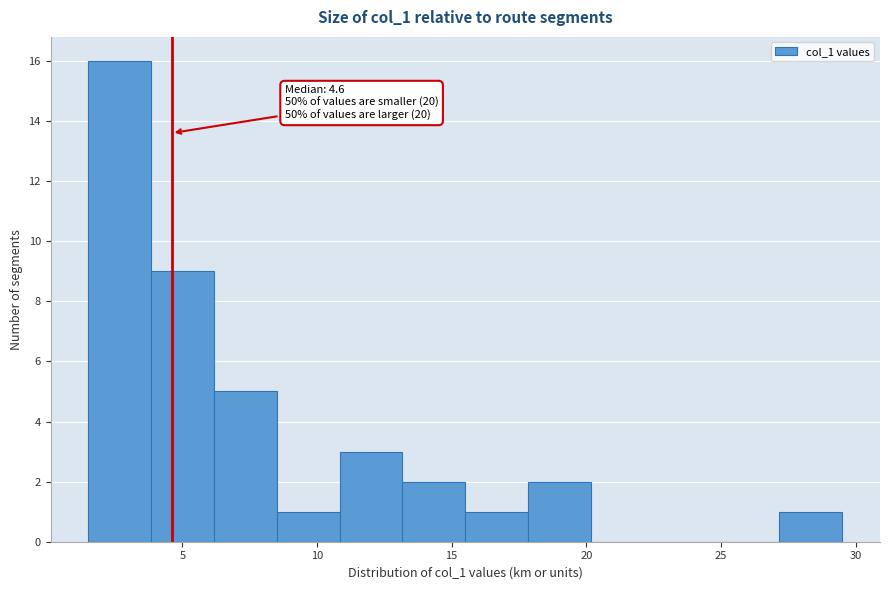

Which range on the x-axis has the tallest bar?

1.5 to 4.0